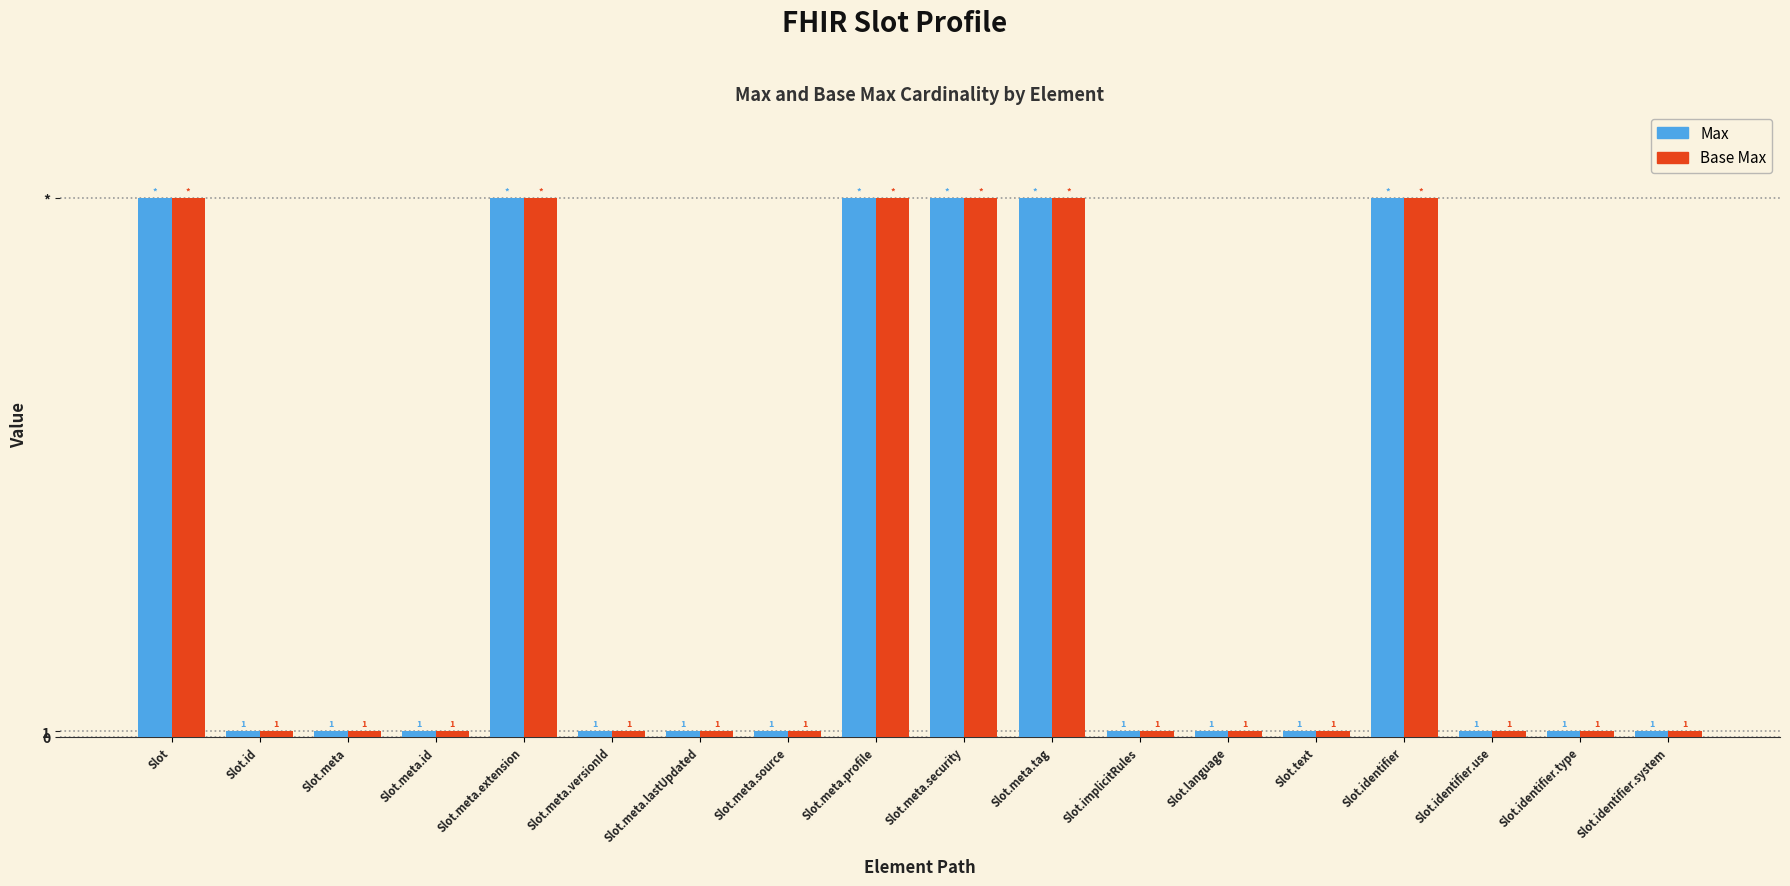

The Max series shows 1 at Slot.identifier.type. True or false?

True